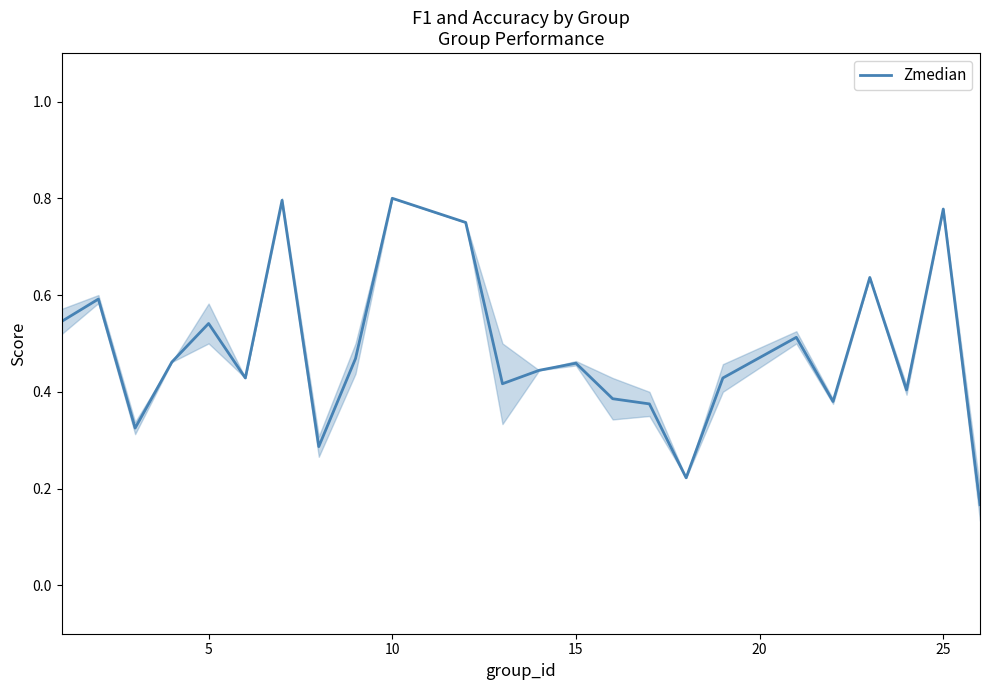

How many interior local valleys (lower than both neighbors) does the data have?

7